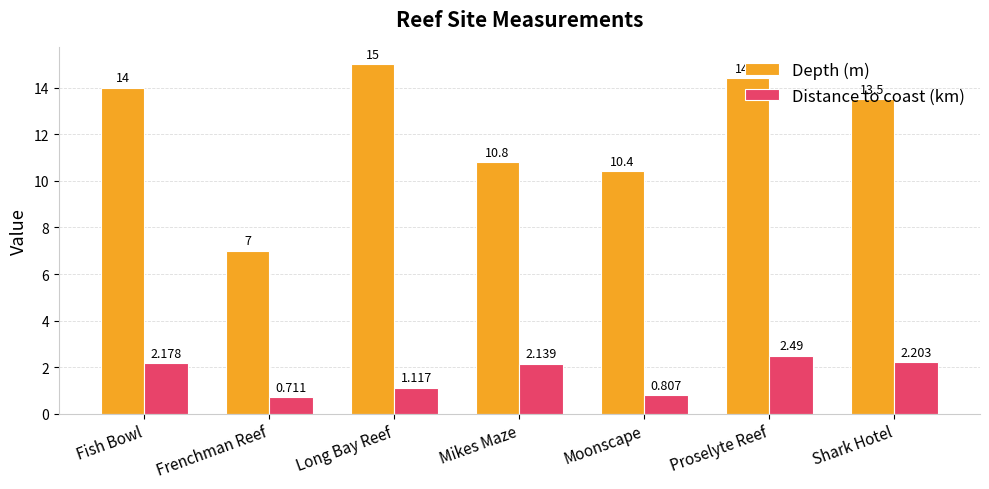

What is the label of the 3rd bar from the right?

Moonscape